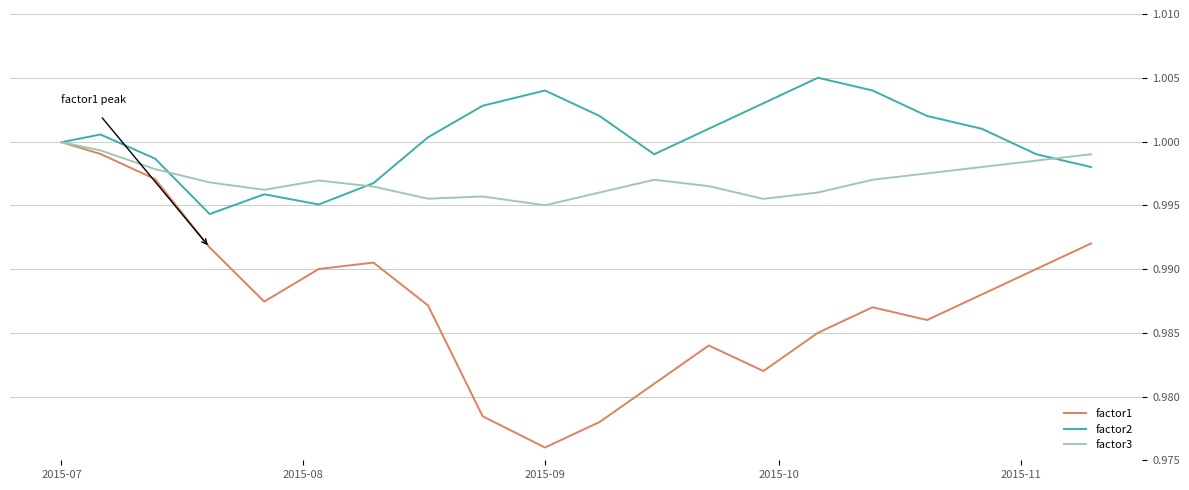

Which series has the largest total across all categories?

factor2